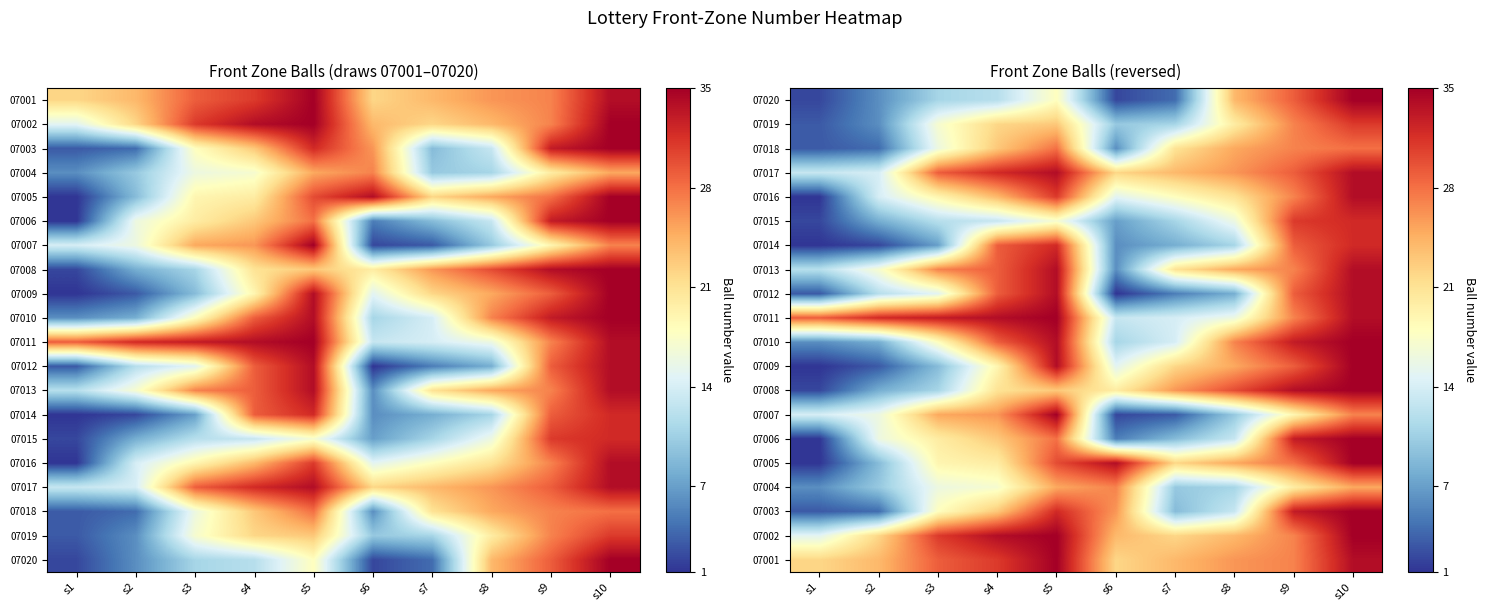

What is the difference between the maximum and minimum values in the 07004 series?

21